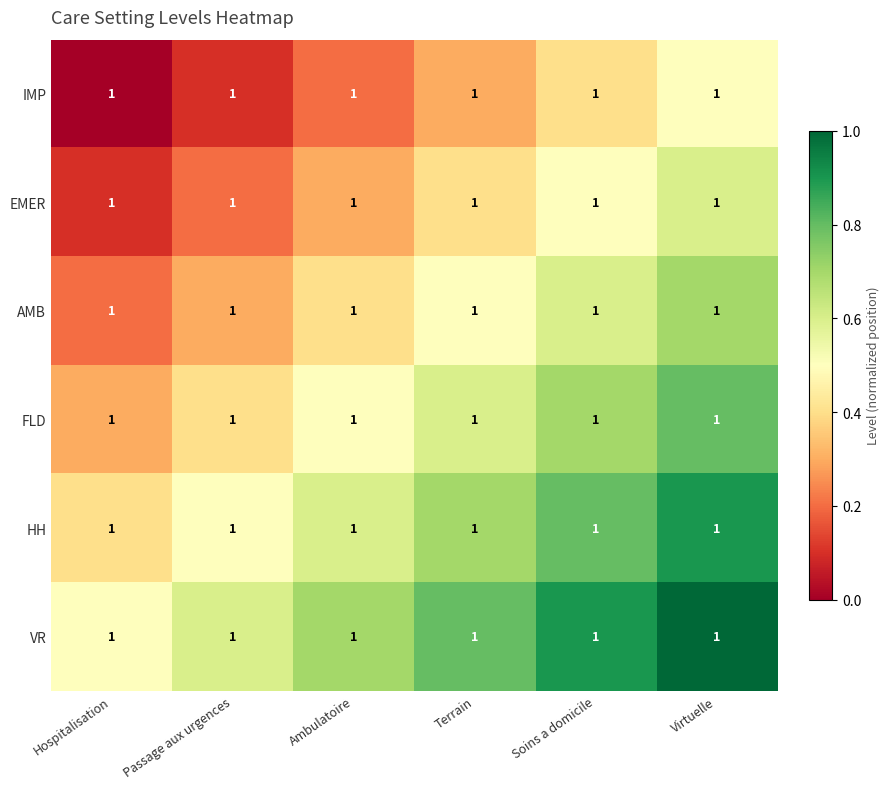

The value of AMB at Terrain is 0.3. True or false?

False